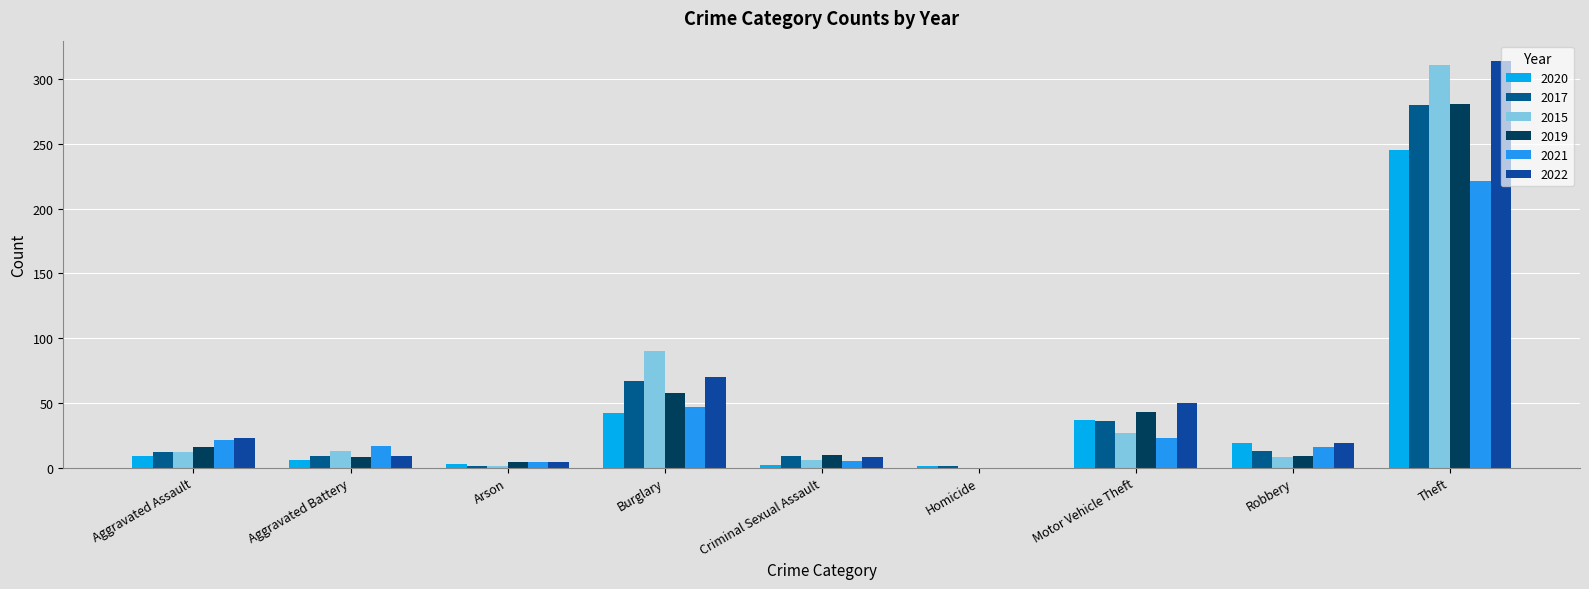

What are all the series names shown in the legend?

2020, 2017, 2015, 2019, 2021, 2022